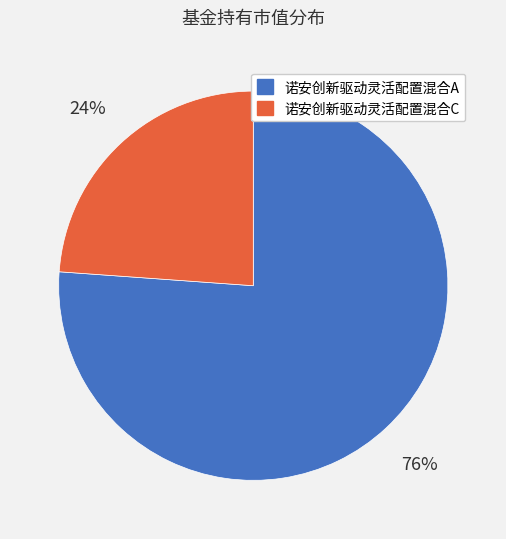

The 诺安创新驱动灵活配置混合A slice represents 86% of the pie. True or false?

False